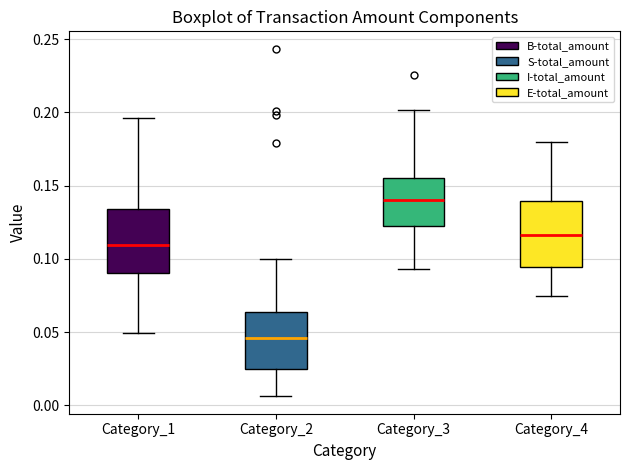

Reading left to right, transcribe this box plot: for each box, give where its median line is, the range the box spans, and where its two whiskers end, as read against the y-axis. The values are not printed on the chart, so give them approximately, as read against the axis.

Category_1: median 0.110, box 0.090 to 0.135, whiskers 0.050 to 0.195
Category_2: median 0.045, box 0.025 to 0.065, whiskers 0.005 to 0.100
Category_3: median 0.140, box 0.120 to 0.155, whiskers 0.095 to 0.200
Category_4: median 0.115, box 0.095 to 0.140, whiskers 0.075 to 0.180